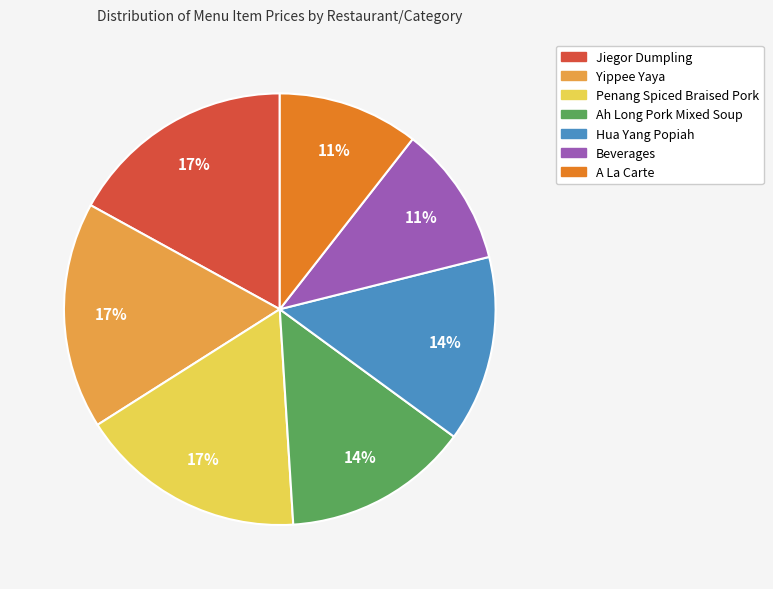

The Hua Yang Popiah slice represents 14% of the pie. True or false?

True